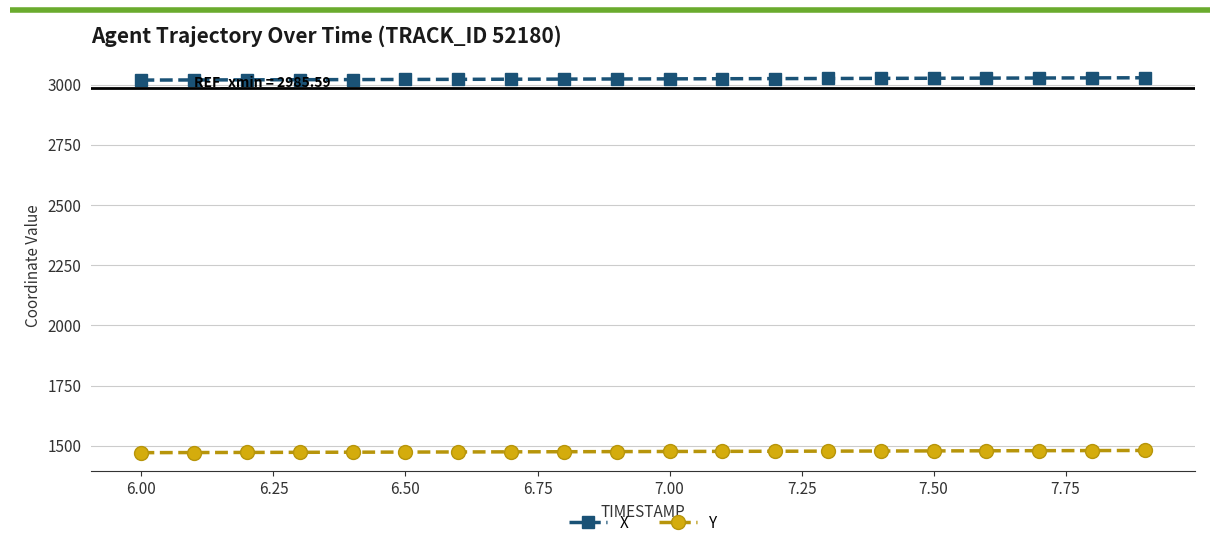

How many data points in Y are less than 1476?

10